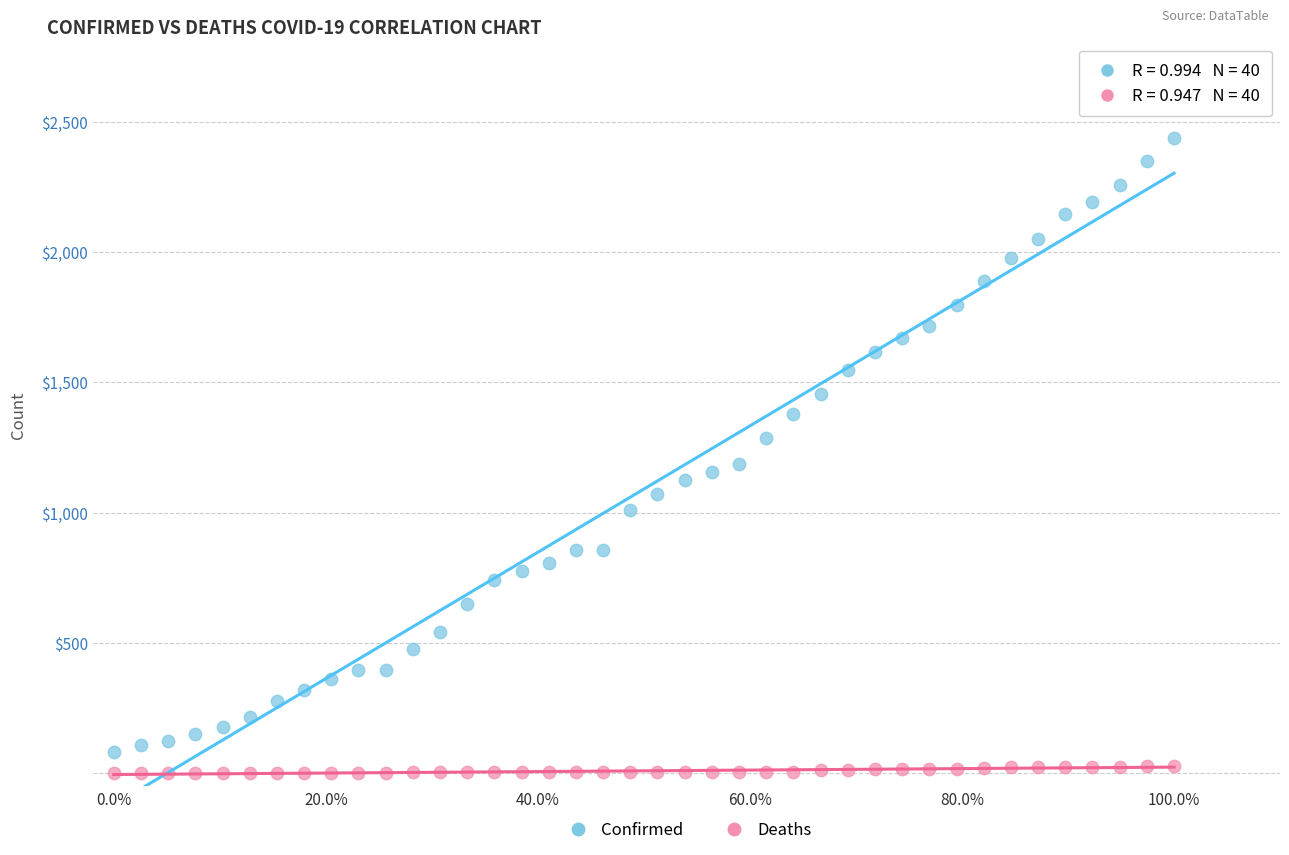

Across all data points, what is the range of Y values (max minus min)?

2438